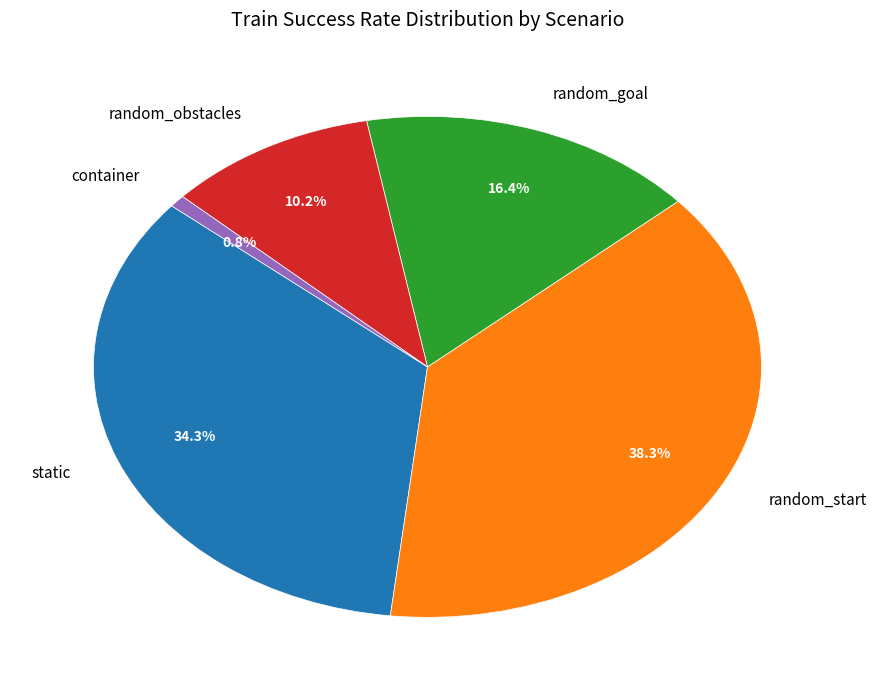

Count the number of slices in the pie.

5